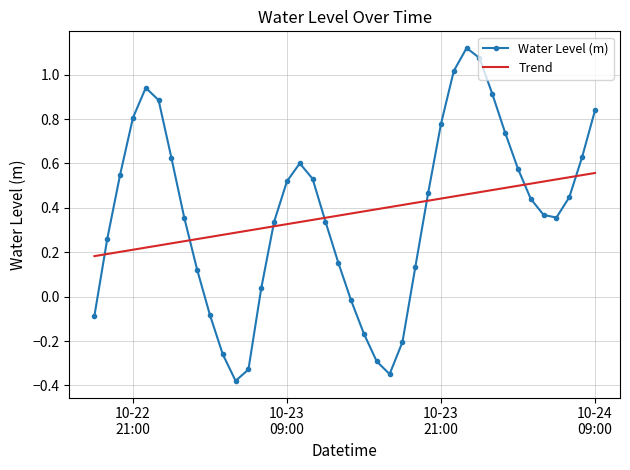

Rank the series by their maximum value, from highest to lowest.

Water Level (m), Trend